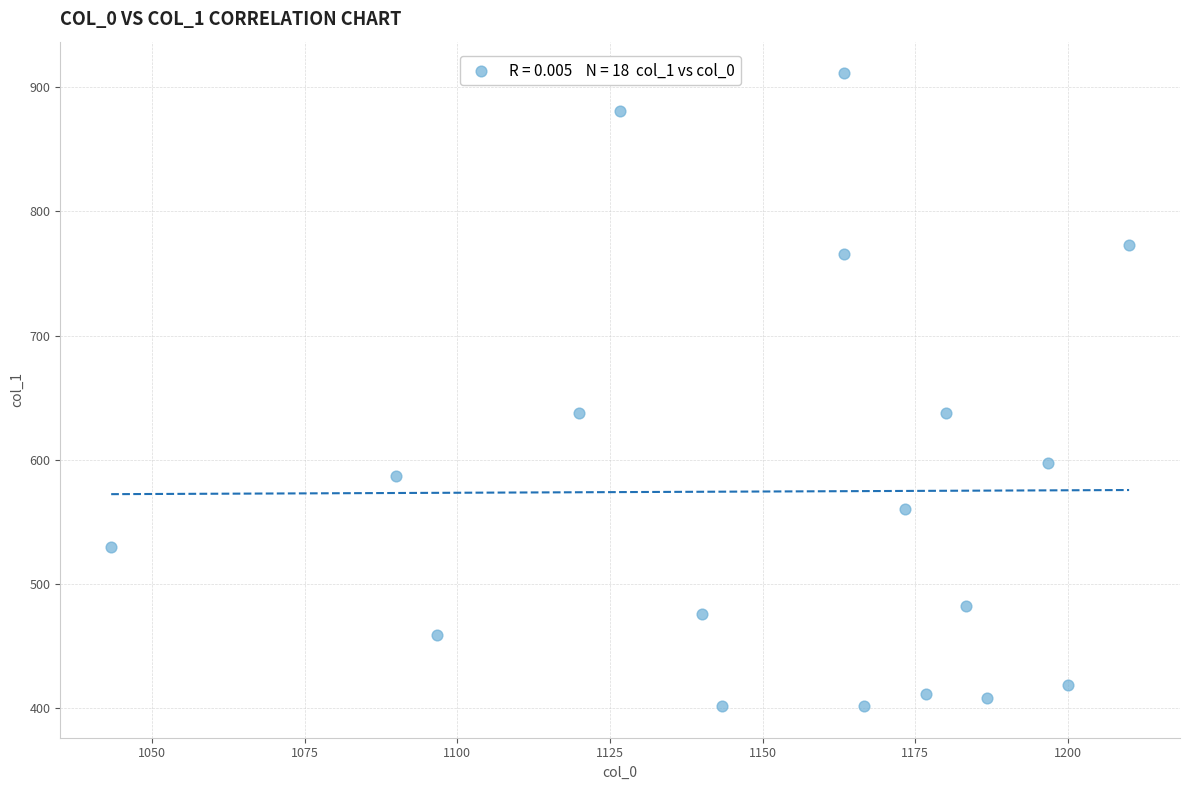

What is the range of X values (max minus min)?

166.7